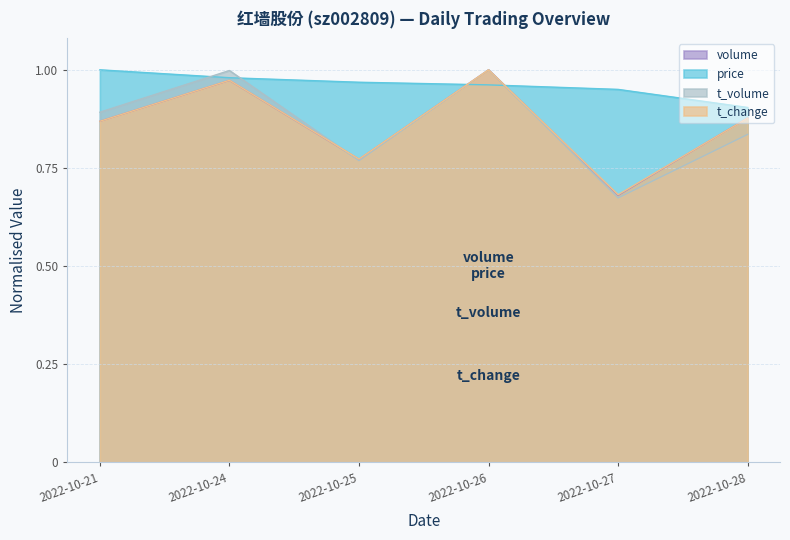

What is the value of the t_change point at the 6th from the left?

0.9